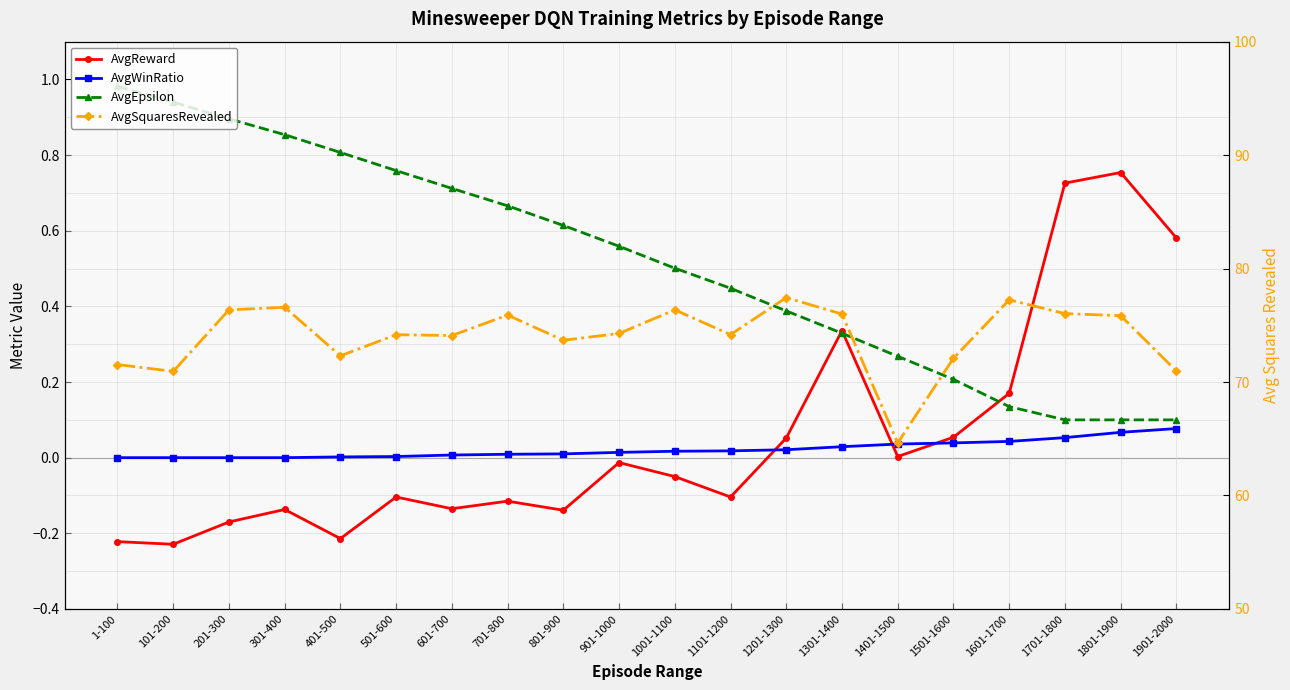

What is the difference between the highest and lowest values at 501-600?

74.3